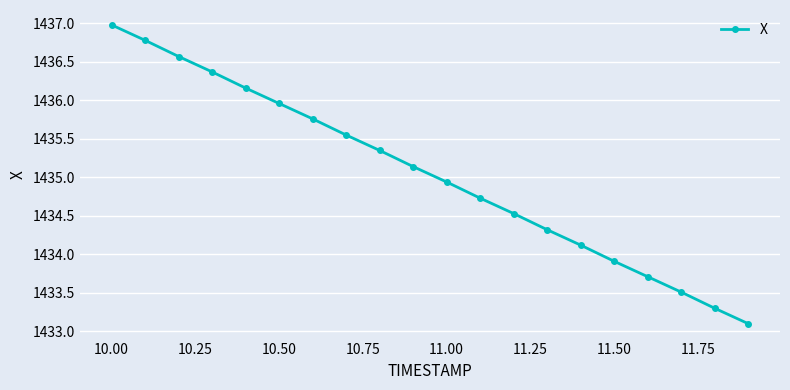

How many categories are shown in the chart?

20